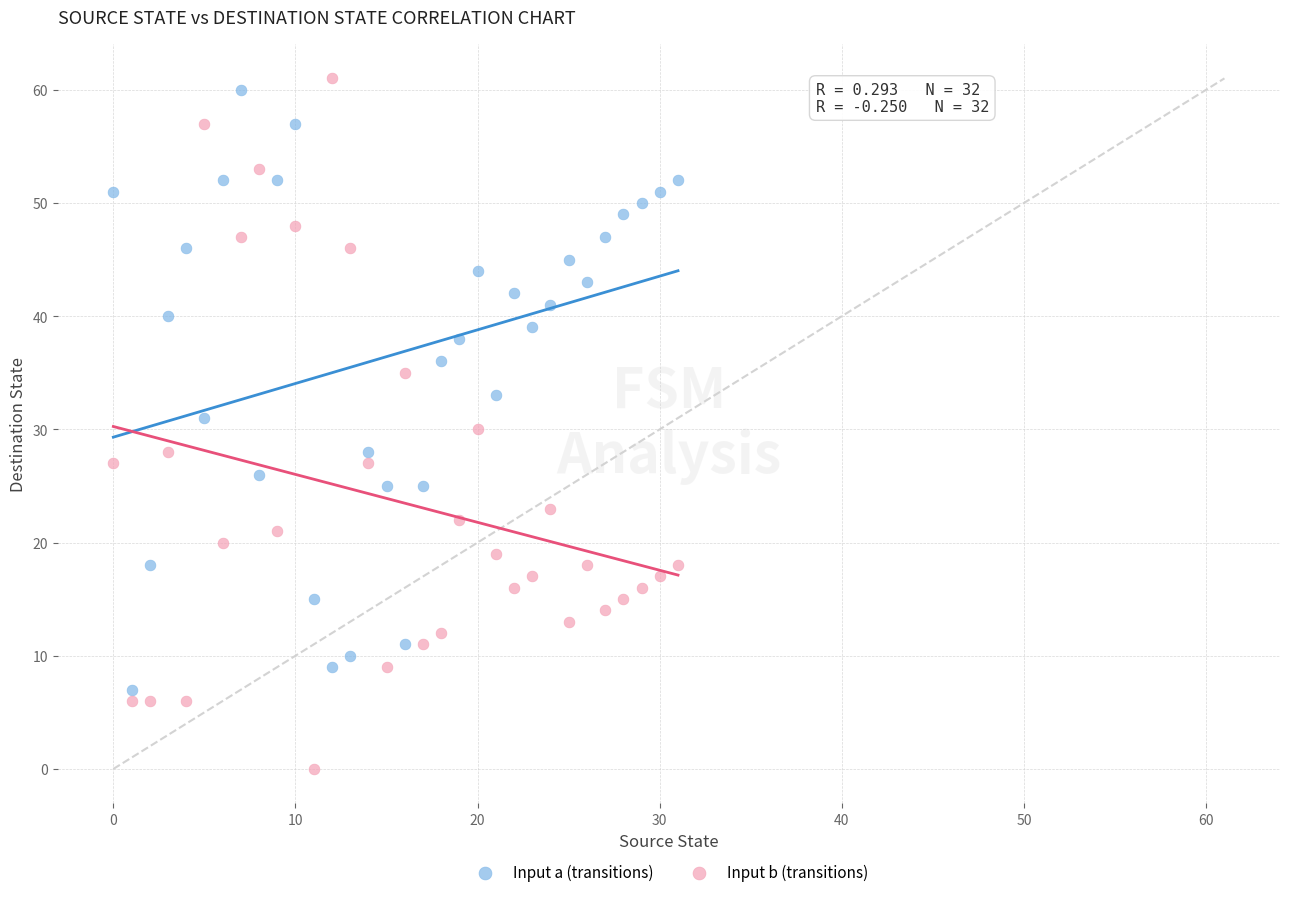

Which series has the largest Y range (max minus min)?

Input b (transitions)